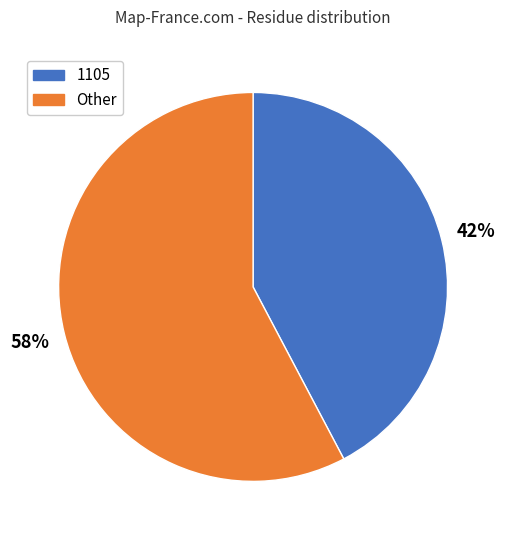

Does any single category account for the majority?

Yes